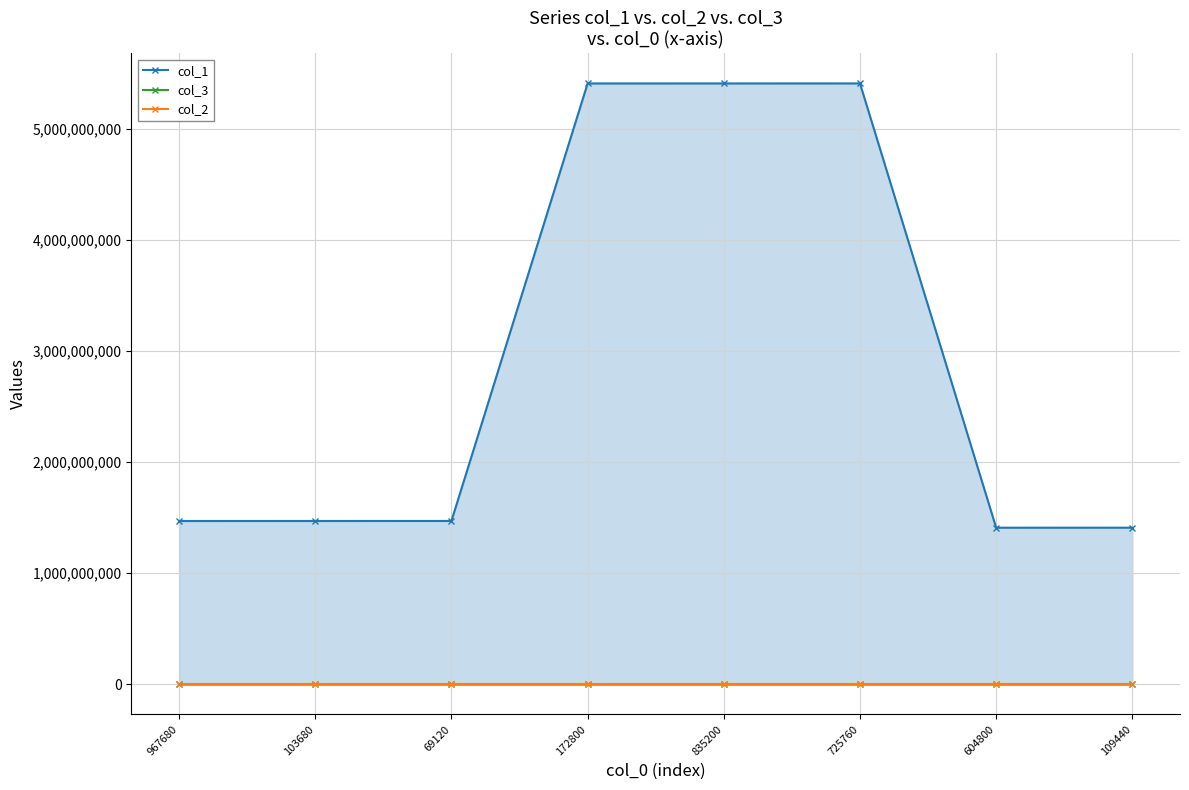

At which category does the chart reach its minimum across all series?

172800